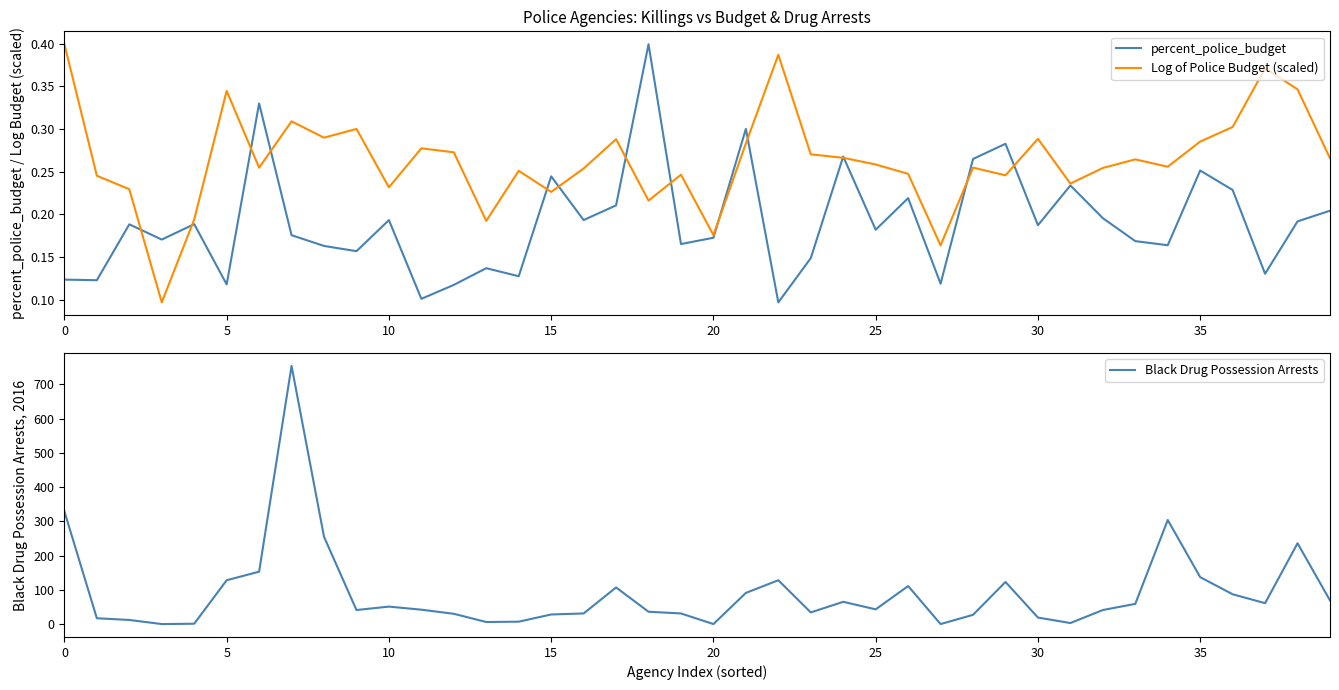

How many lines are shown in the chart?

3